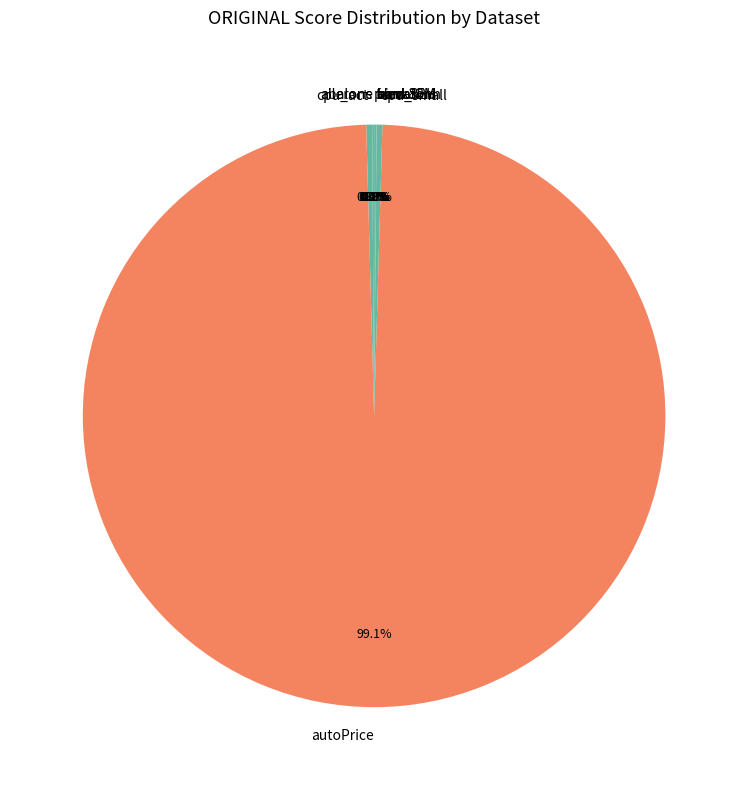

Does cpu_small account for over 50% of the chart?

No